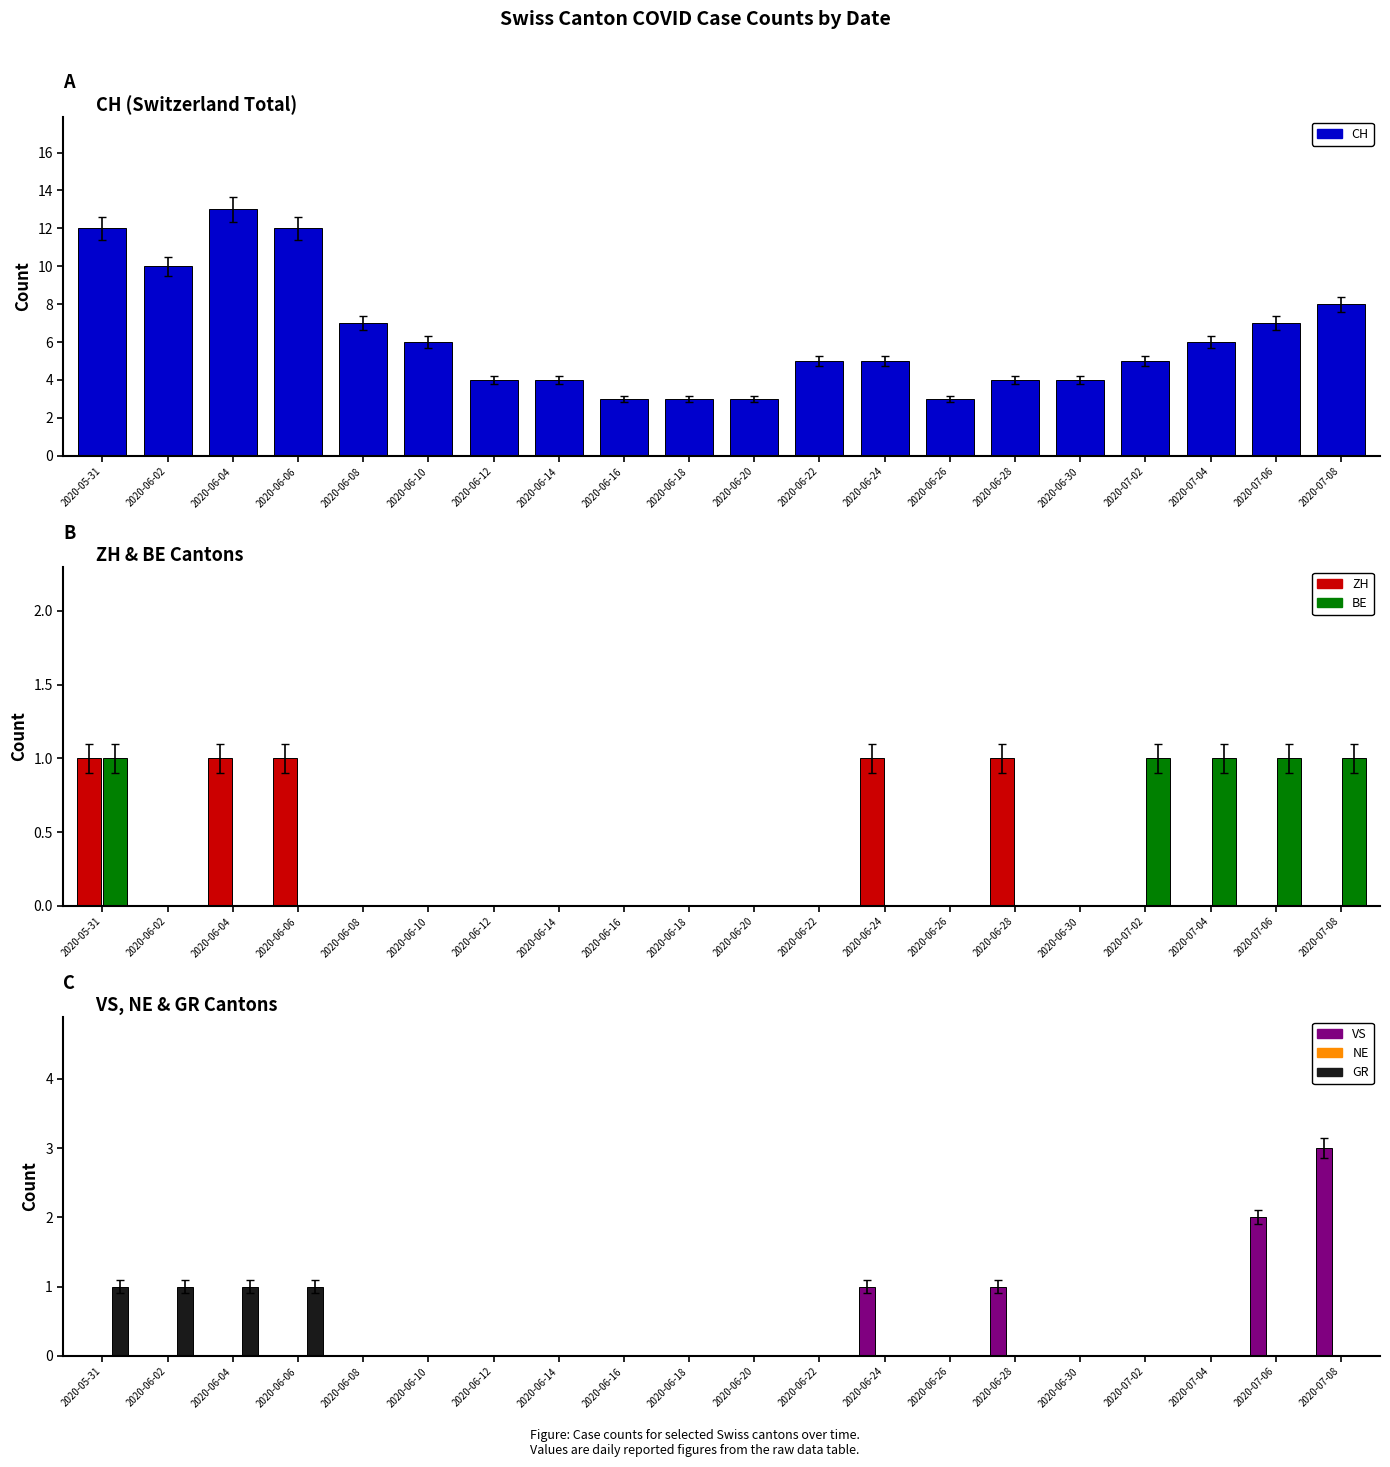

Which series has the widest spread of values?

CH